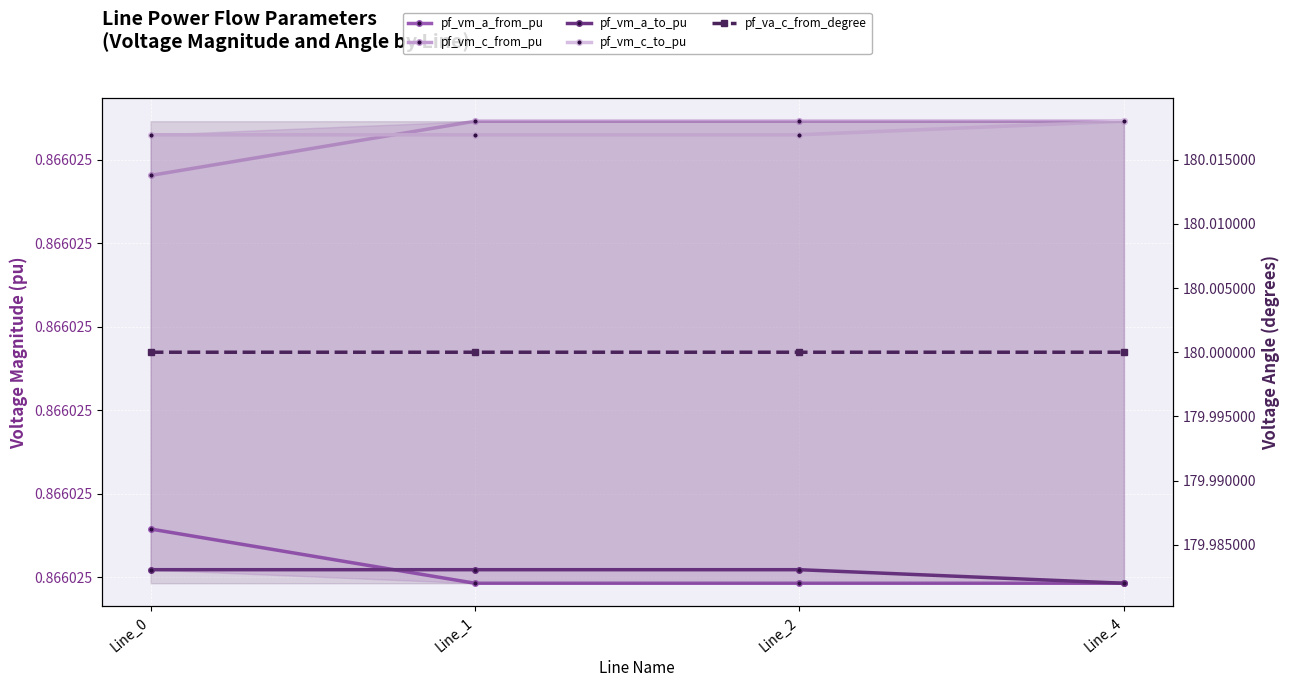

At which label does pf_vm_a_from_pu reach its peak?

Line_0